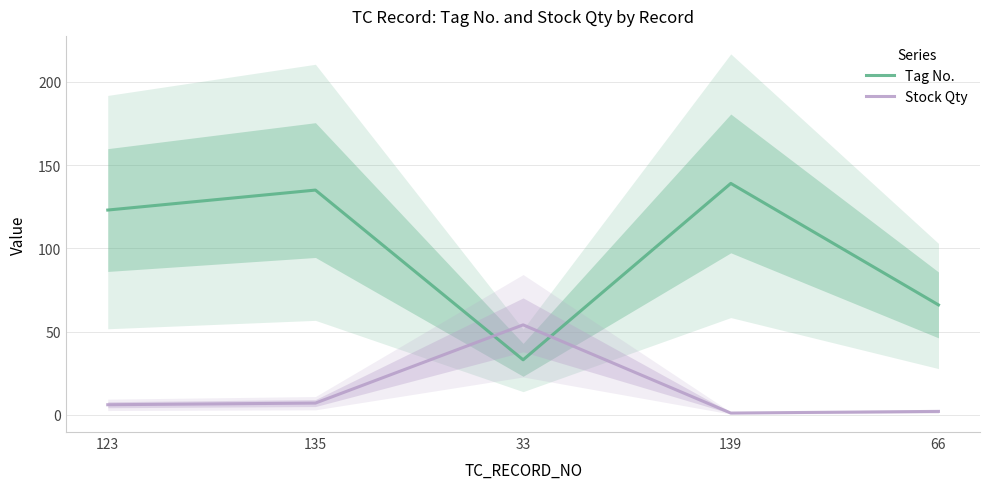

Reading left to right, list all the values displayed in this chart.

Tag No.: 123	135	33	139	66
Stock Qty: 6	7	54	1	2